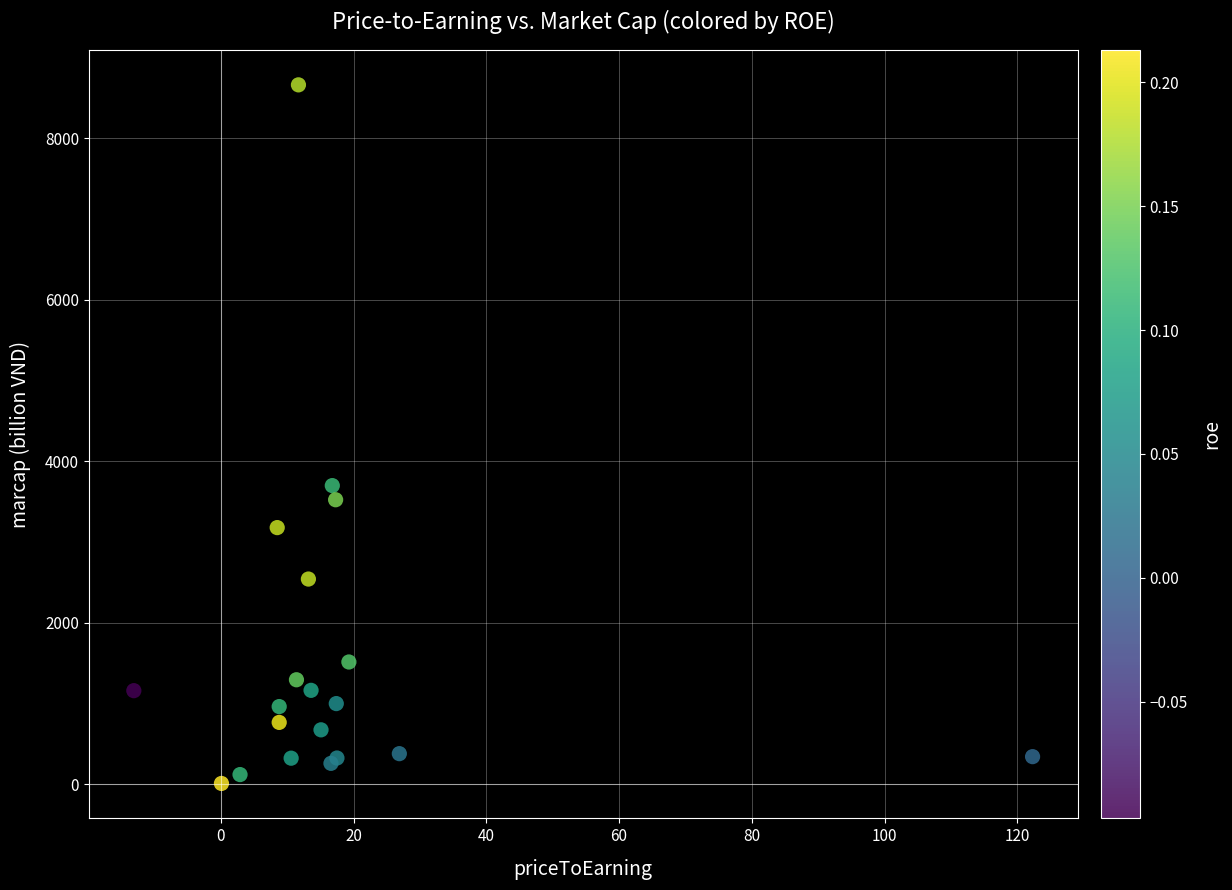

What Y value in the scatter plot is closest to 4337?

3700